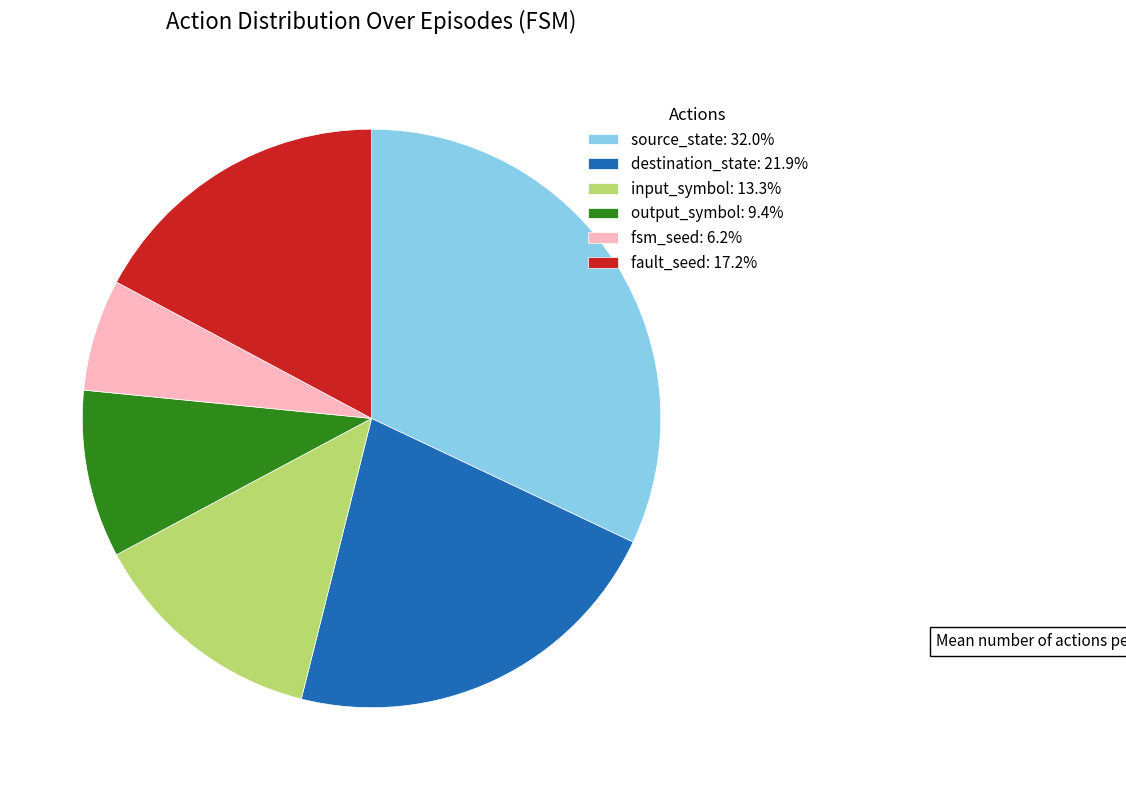

Is there any slice that represents more than half of the pie?

No